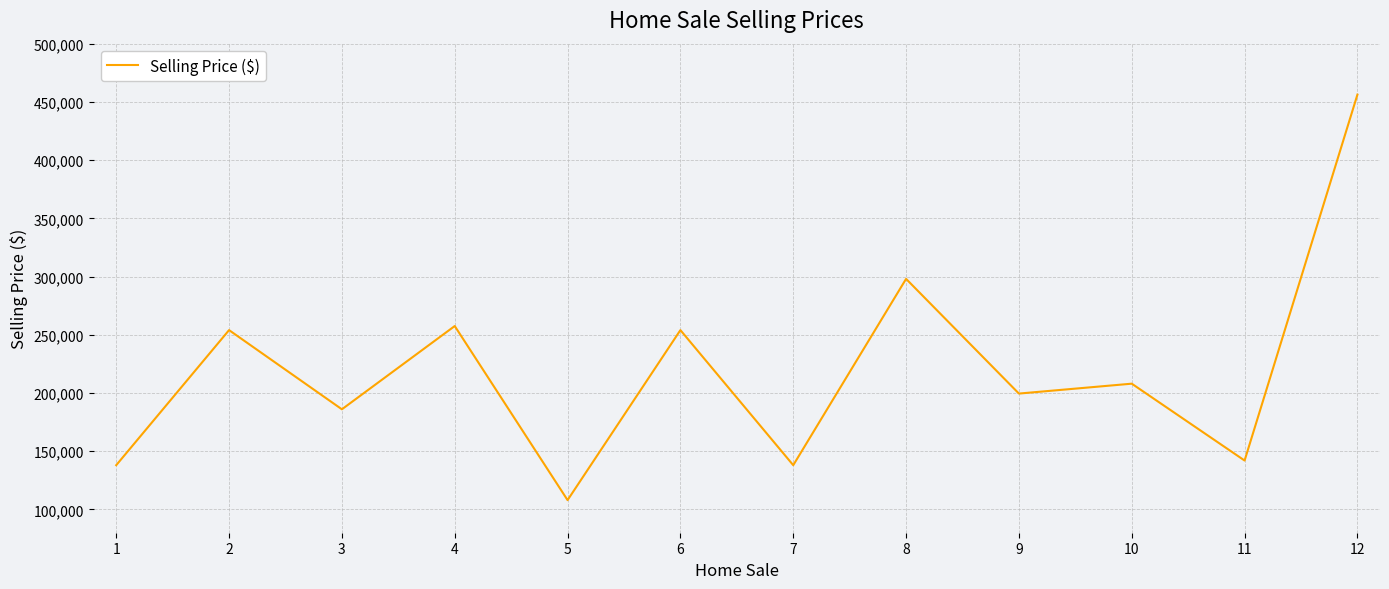

Reading left to right, transcribe all the data shown in this chart.

138000	254000	186000	257500	108000	254000	138000	298000	199500	208000	142000	456250